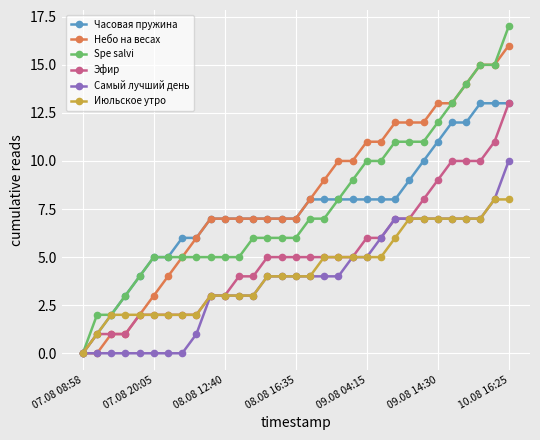

Reading right to left, extract all data points from this chart.

Часовая пружина: 13	13	13	12	12	11	10	9	8	8	8	8	8	8	8	7	7	7	7	7	7	7	6	6	5	5	4	3	2	1	0
Небо на весах: 16	15	15	14	13	13	12	12	12	11	11	10	10	9	8	7	7	7	7	7	7	7	6	5	4	3	2	1	1	0	0
Spe salvi: 17	15	15	14	13	12	11	11	11	10	10	9	8	7	7	6	6	6	6	5	5	5	5	5	5	5	4	3	2	2	0
Эфир: 13	11	10	10	10	9	8	7	7	6	6	5	5	5	5	5	5	5	4	4	3	3	2	2	2	2	2	1	1	1	0
Самый лучший день: 10	8	7	7	7	7	7	7	7	6	5	5	4	4	4	4	4	4	3	3	3	3	1	0	0	0	0	0	0	0	0
Июльское утро: 8	8	7	7	7	7	7	7	6	5	5	5	5	5	4	4	4	4	3	3	3	3	2	2	2	2	2	2	2	1	0